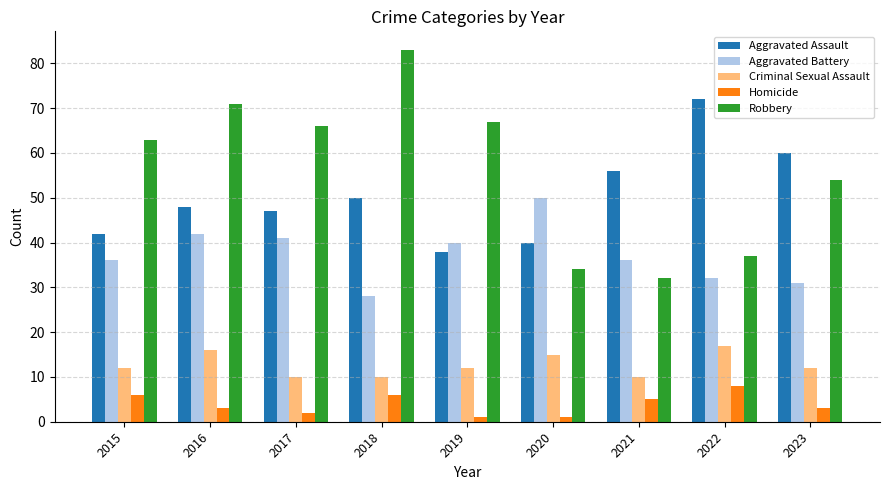

What is the total value across all series at 2023?

160